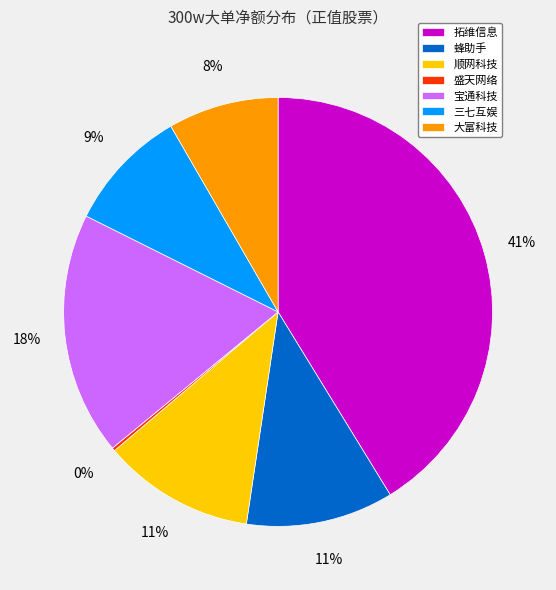

Combined, do 三七互娱 and 顺网科技 account for over 50%?

No